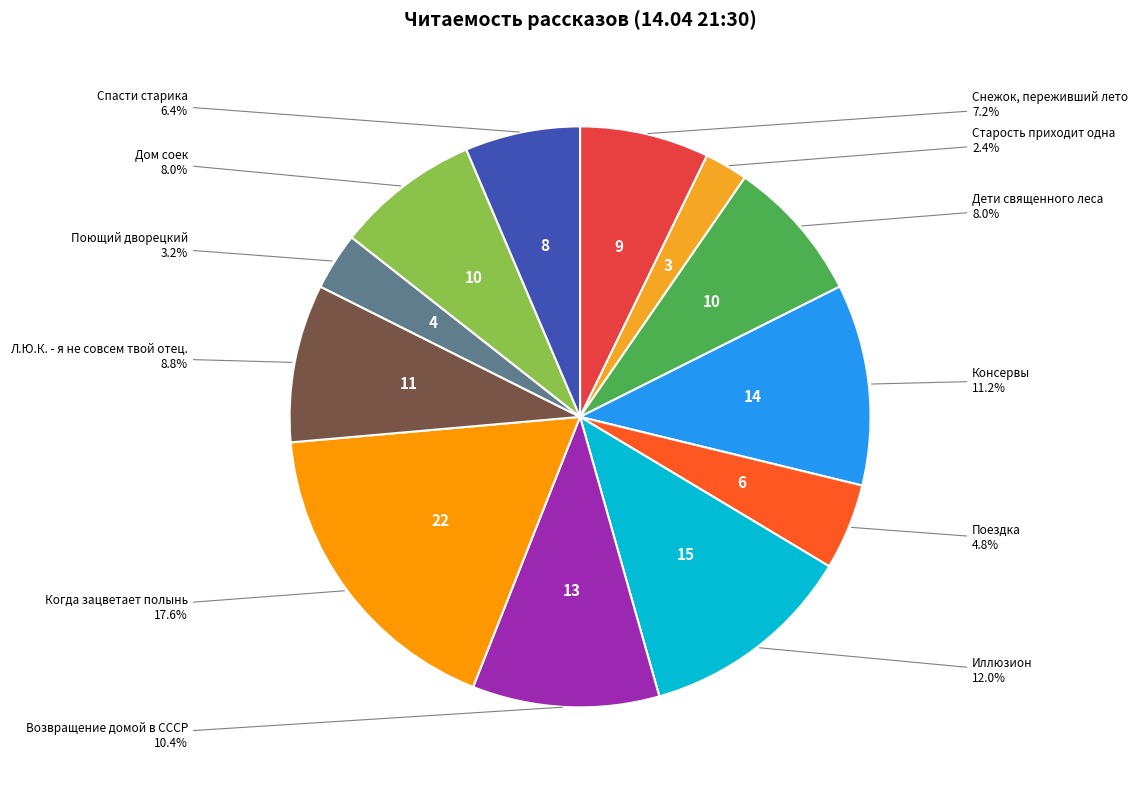

How many segments does this pie chart have?

12